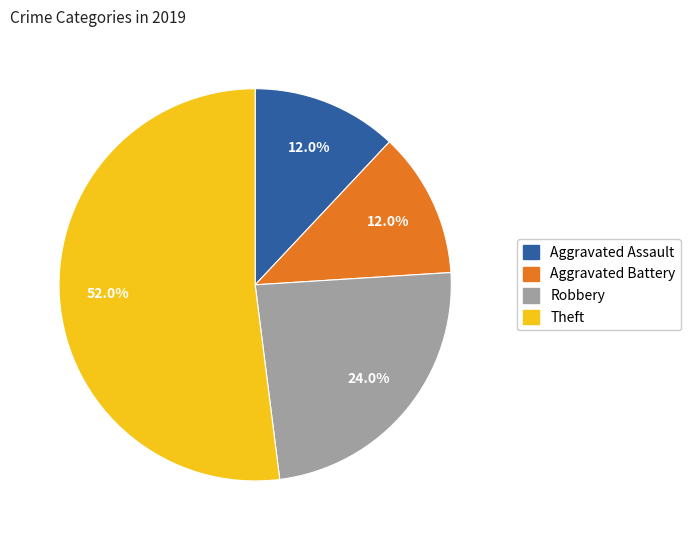

Approximately how many times larger is the value at Robbery compared to Aggravated Assault?

2.0